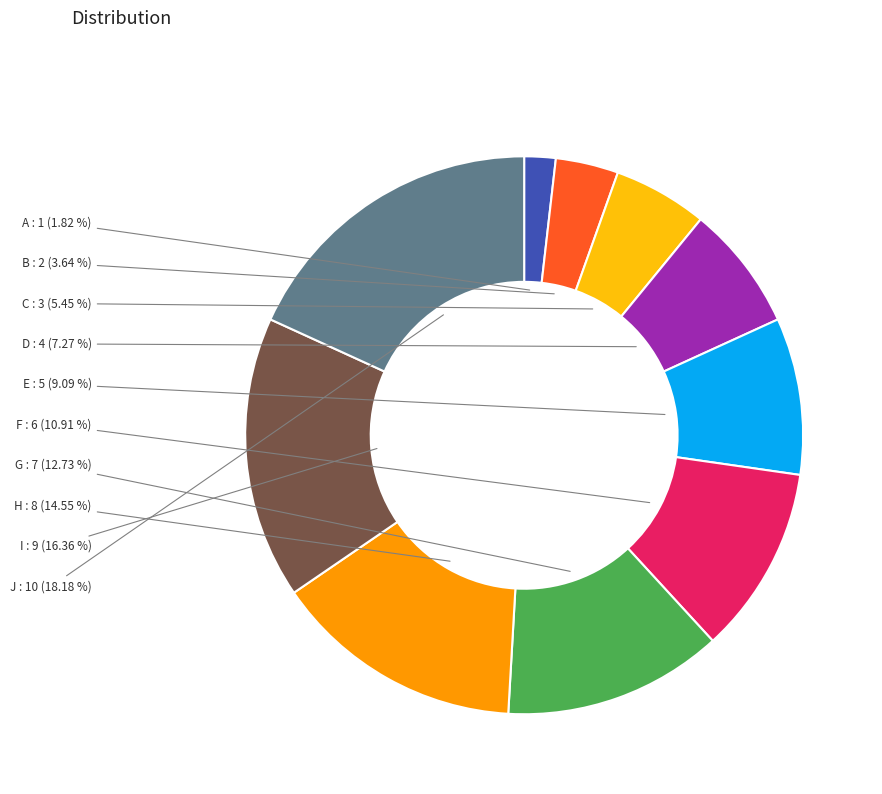

Is there a majority slice in this chart?

No